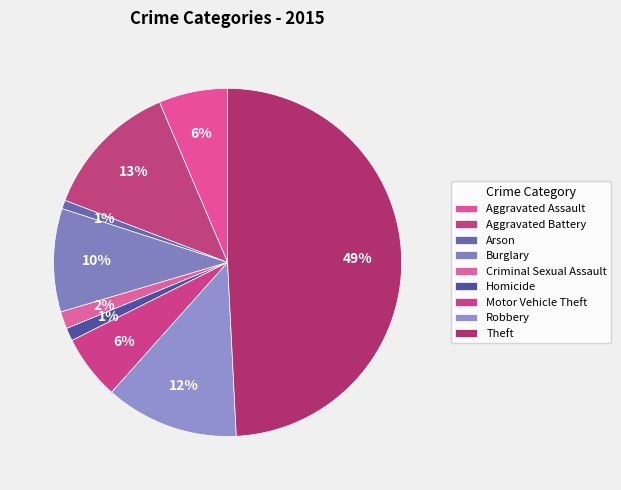

What is the total percentage of Arson and Aggravated Assault?

7.2%